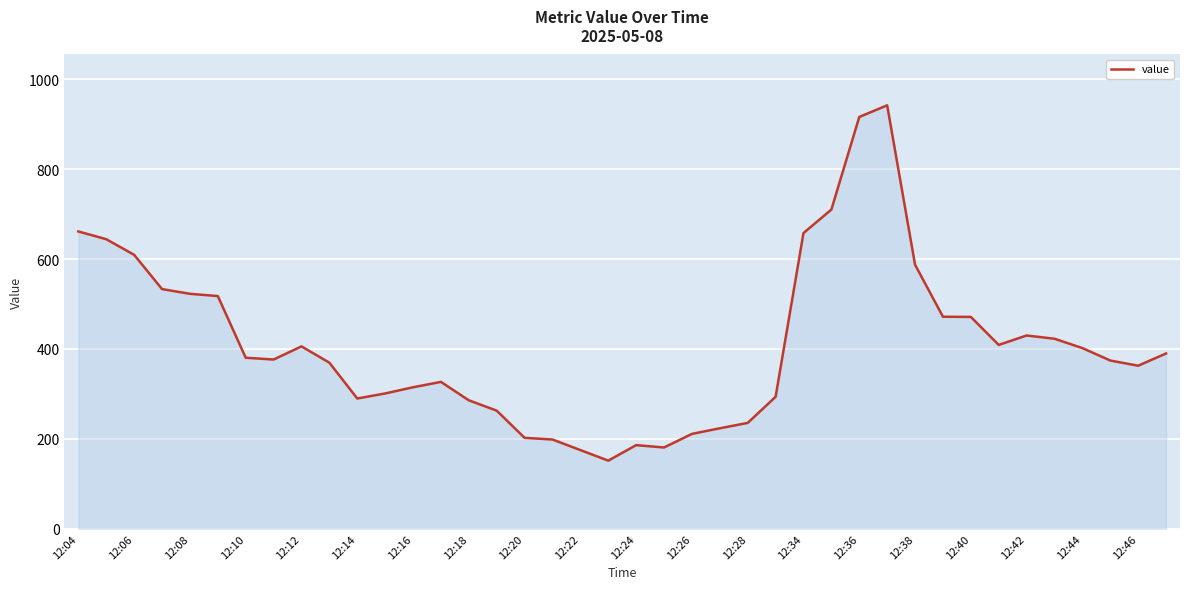

What is the minimum value shown in the chart?

151.5